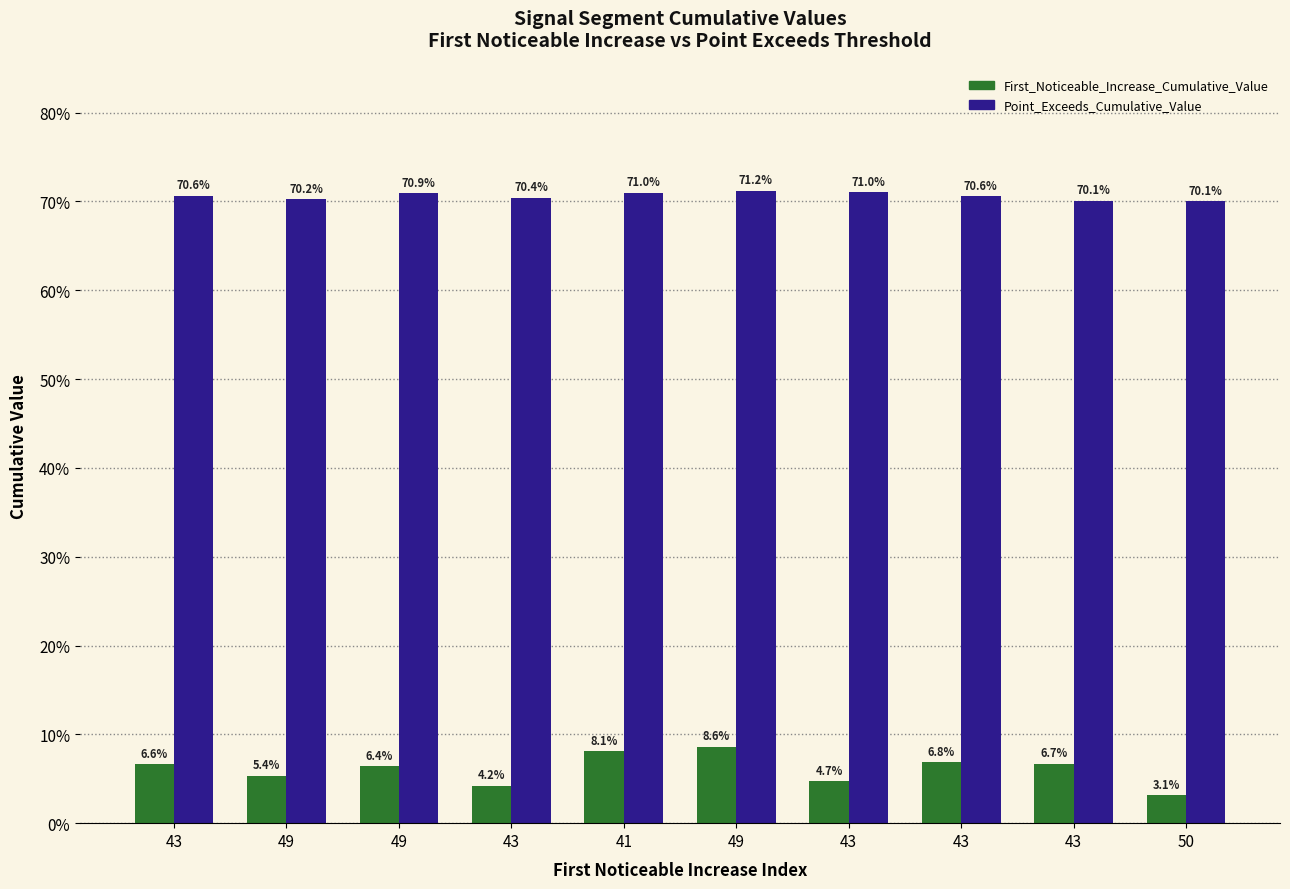

Are the bars grouped side by side (vs. stacked)?

Yes